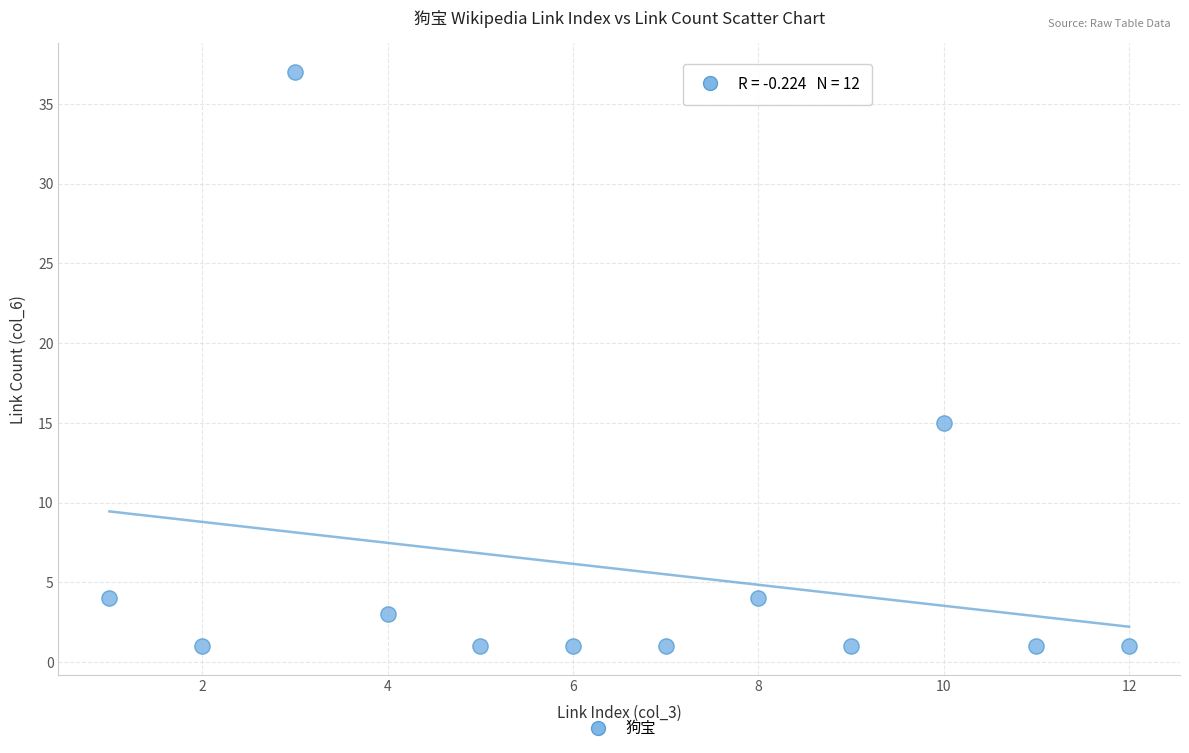

What is the average Y value?

6